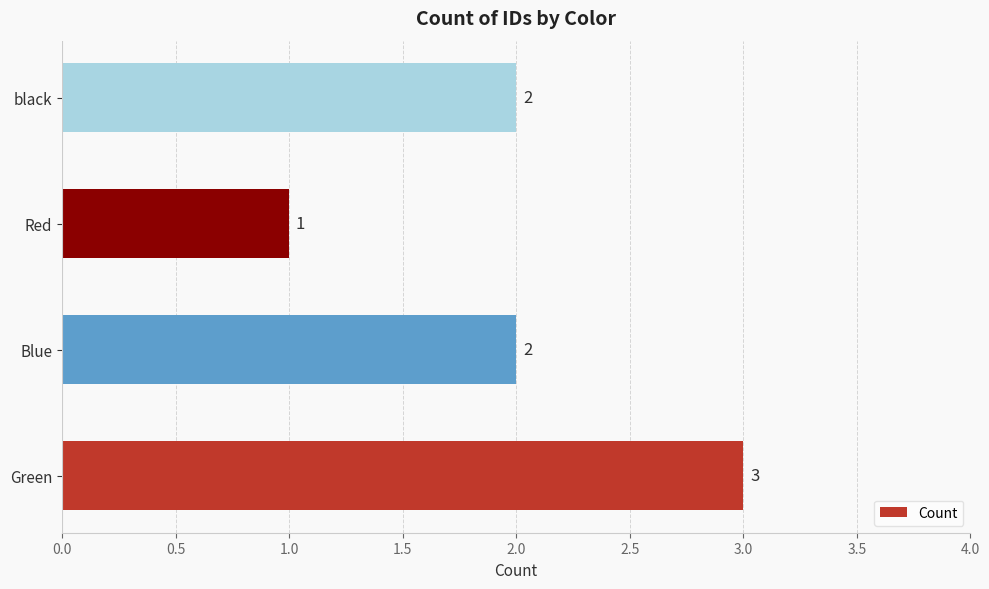

What is the sum of the values at Blue and black?

4